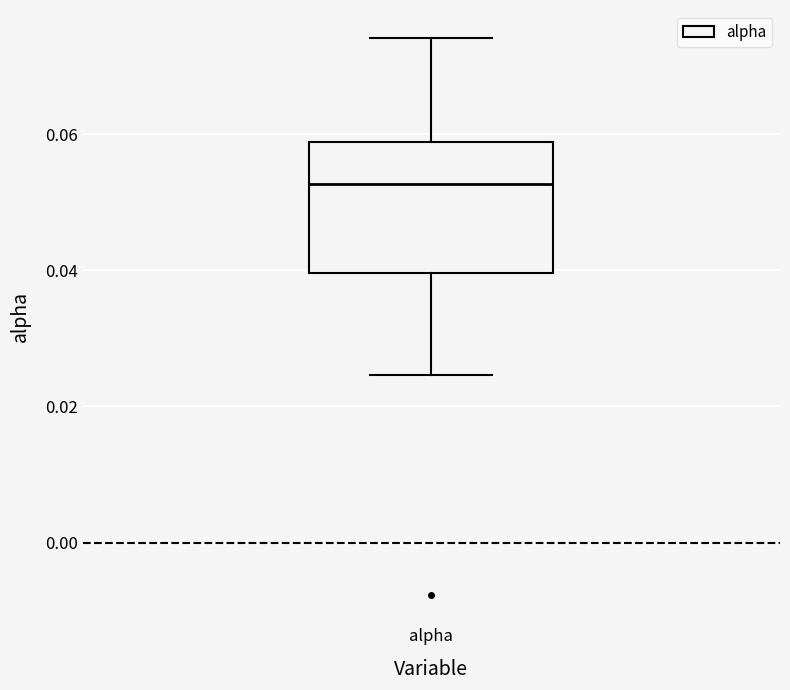

Read this box plot against the y-axis: the position of the median line, the range covered by the box, and the ends of both whiskers. The values are not printed on the chart, so give them approximately, as read against the axis.

median 0.052, box 0.040 to 0.058, whiskers 0.024 to 0.074